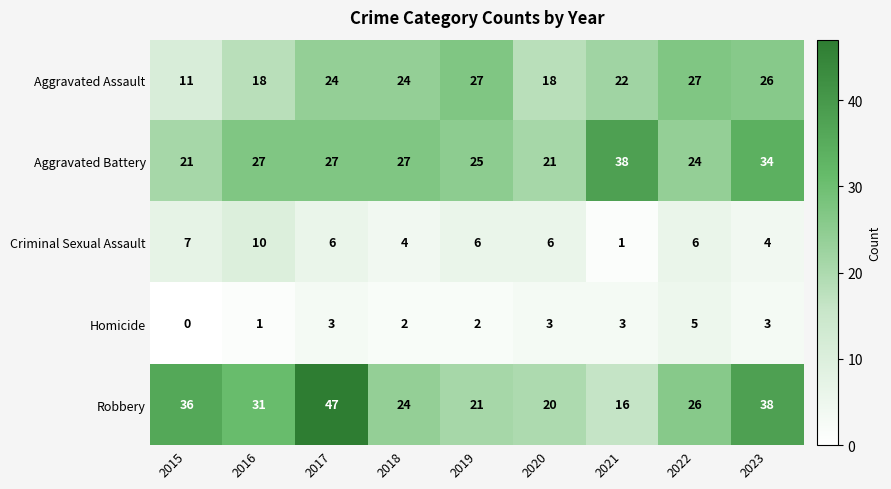

At 2023, list the series in order from smallest to largest.

Homicide, Criminal Sexual Assault, Aggravated Assault, Aggravated Battery, Robbery